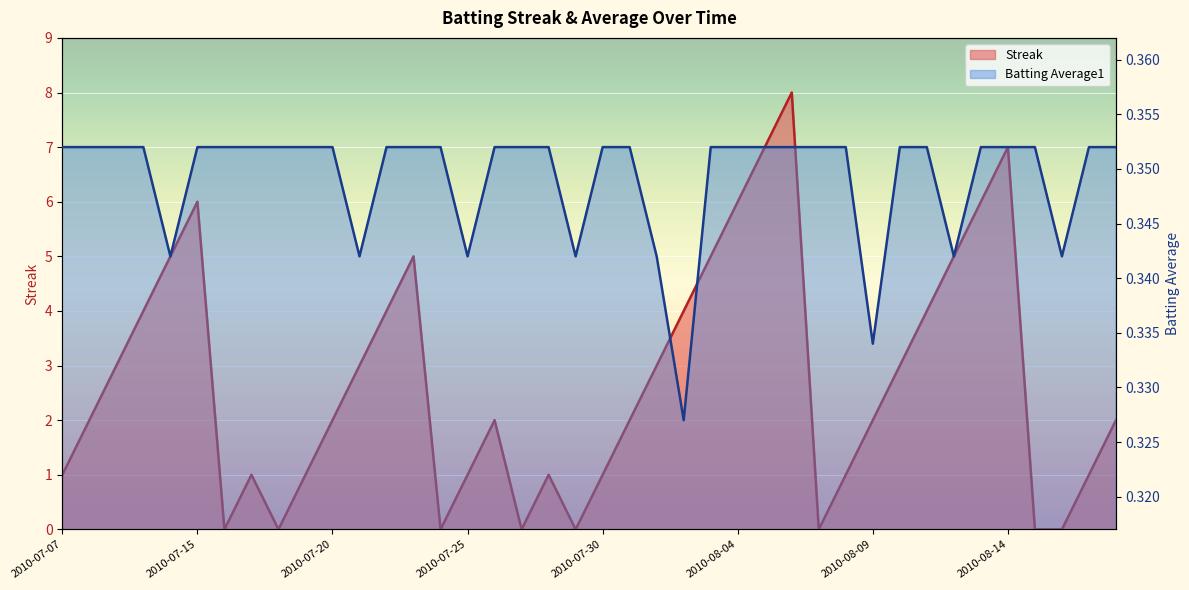

At 2010-08-05, list the series in order from largest to smallest.

Streak, Batting Average1